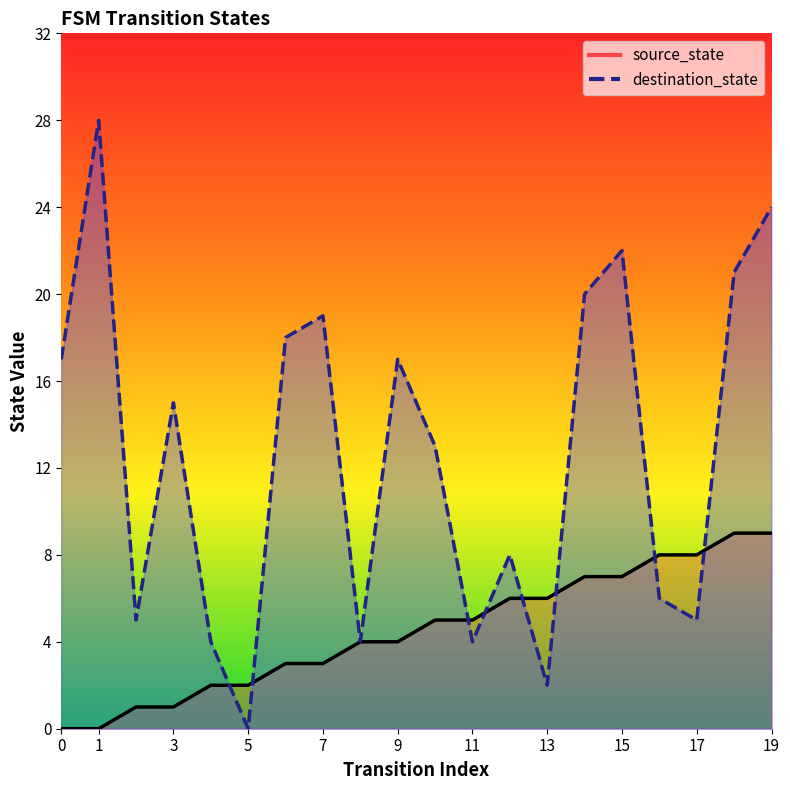

What is the sum of the destination_state values at 8 and 1?

32